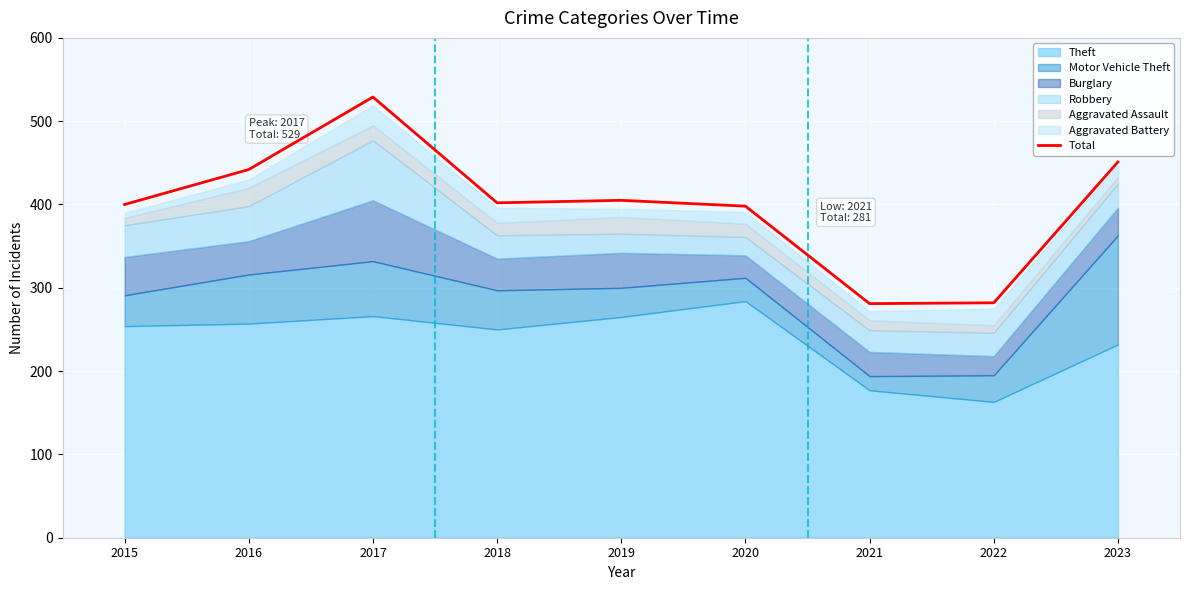

Between 2021 and 2022, which is larger?

2022